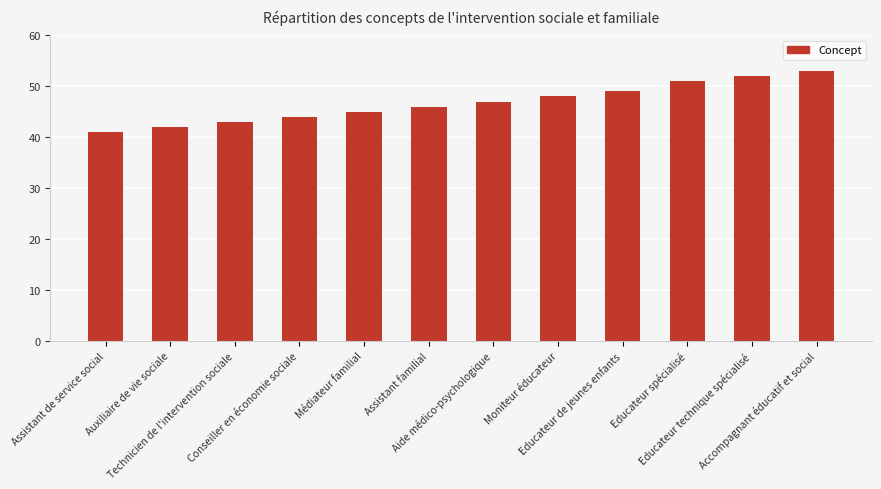

What is the change in value from Educateur de jeunes enfants to Educateur spécialisé?

+2